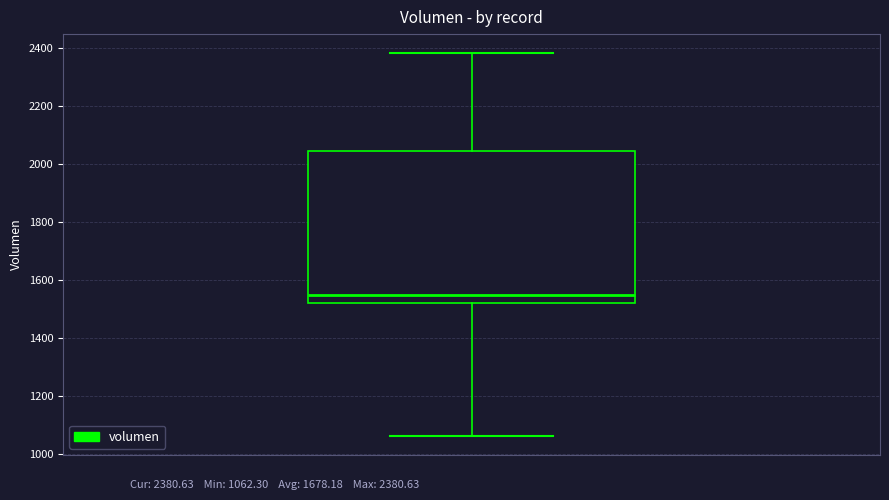

Transcribe this box plot: give where the median line is, the range the box spans, and where the two whiskers end, as read against the y-axis. The values are not printed on the chart, so give them approximately, as read against the axis.

median 1540, box 1520 to 2040, whiskers 1060 to 2380